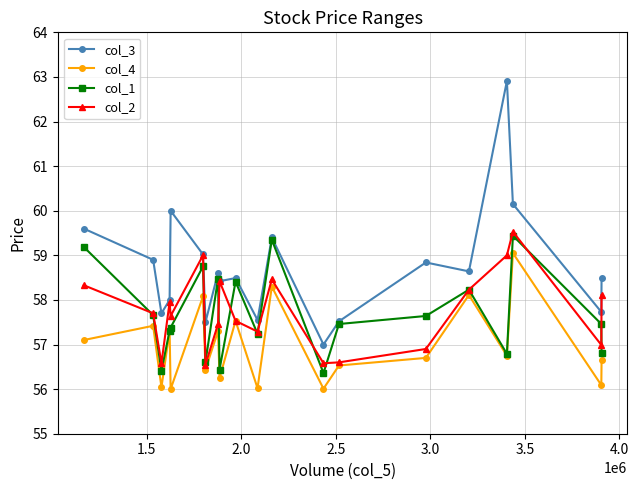

Which series has the widest spread of values?

col_3